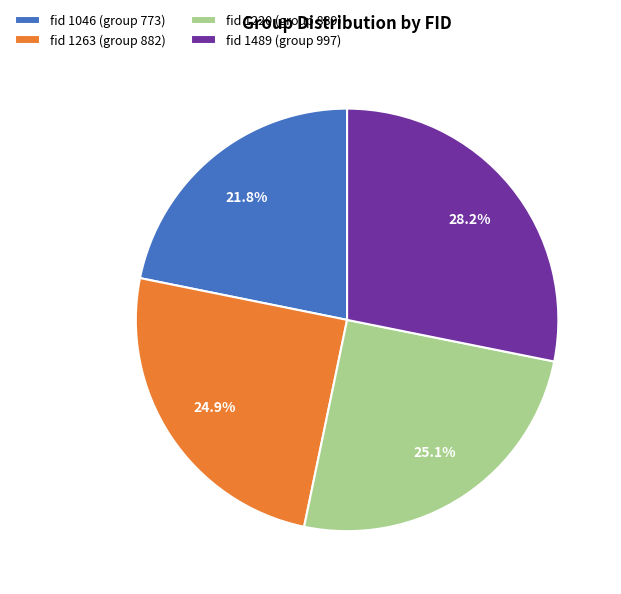

Approximately how many times larger is the value at fid 1220 (group 889) compared to fid 1263 (group 882)?

1.0